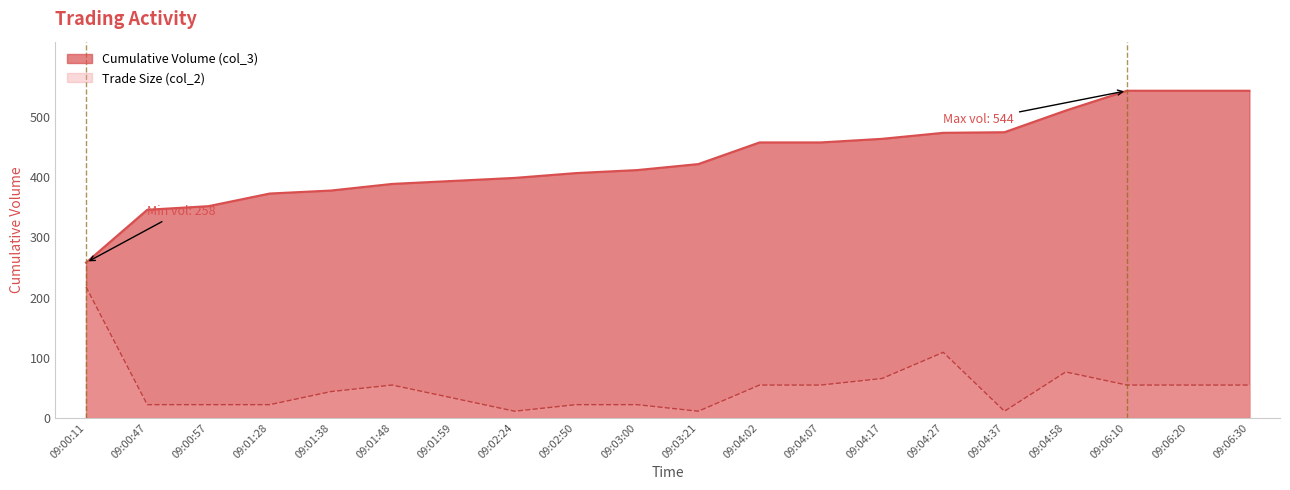

True or false: Cumulative Volume (col_3) and Trade Size (col_2) intersect in this chart.

False